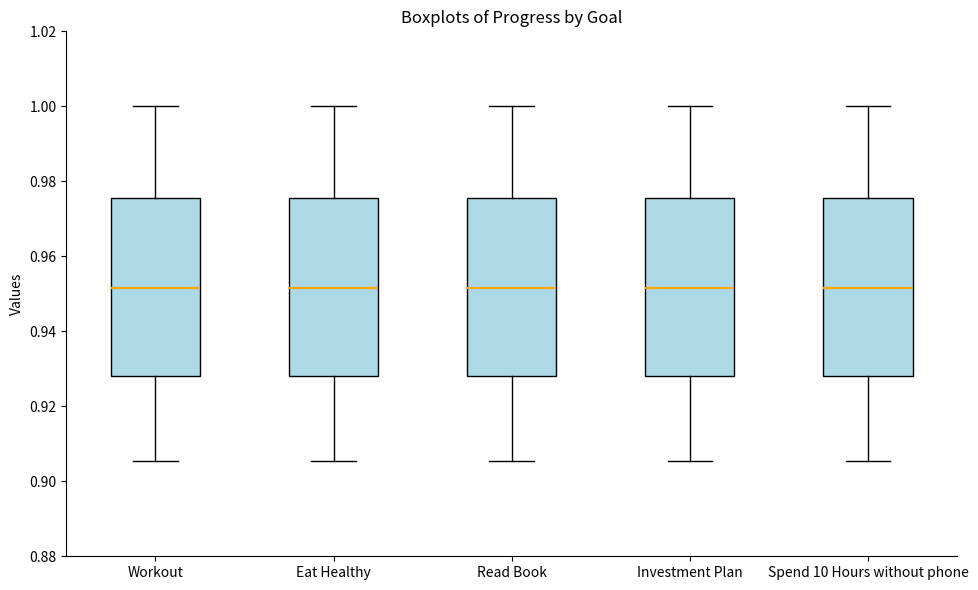

Reading left to right, transcribe this box plot: for each box, give where its median line is, the range the box spans, and where its two whiskers end, as read against the y-axis. The values are not printed on the chart, so give them approximately, as read against the axis.

Workout: median 0.952, box 0.928 to 0.976, whiskers 0.906 to 1.000
Eat Healthy: median 0.952, box 0.928 to 0.976, whiskers 0.906 to 1.000
Read Book: median 0.952, box 0.928 to 0.976, whiskers 0.906 to 1.000
Investment Plan: median 0.952, box 0.928 to 0.976, whiskers 0.906 to 1.000
Spend 10 Hours without phone: median 0.952, box 0.928 to 0.976, whiskers 0.906 to 1.000